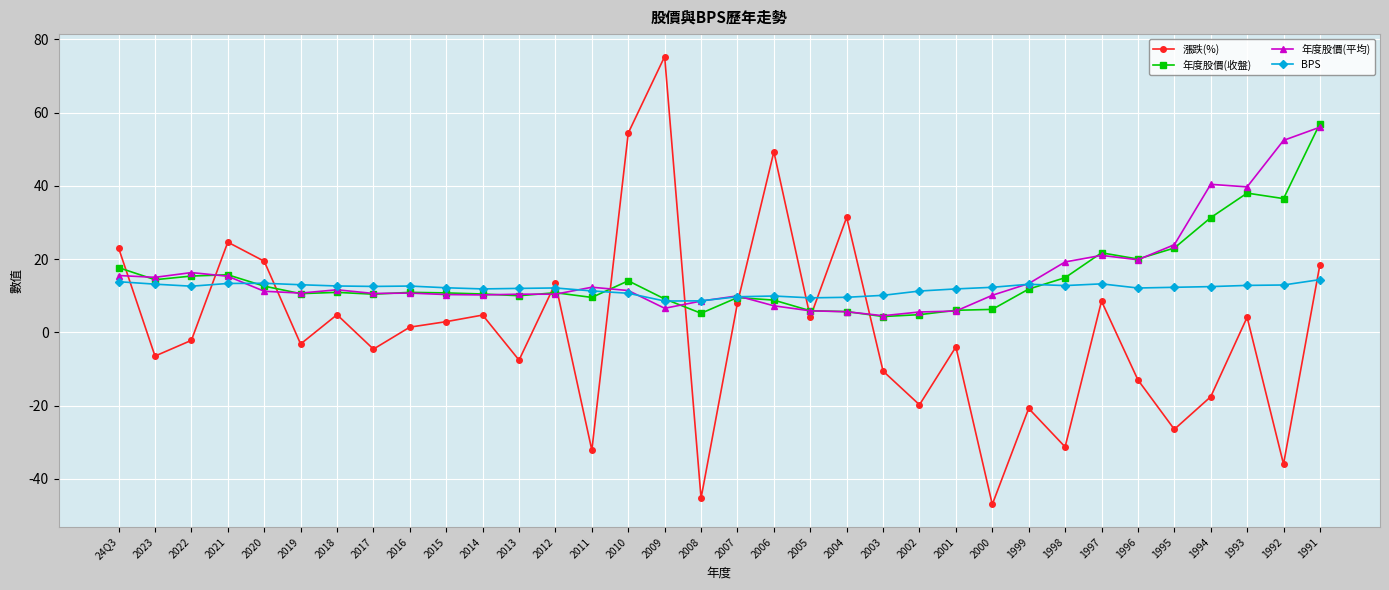

Which series changed the most between 2022 and 2007?

漲跌(%)